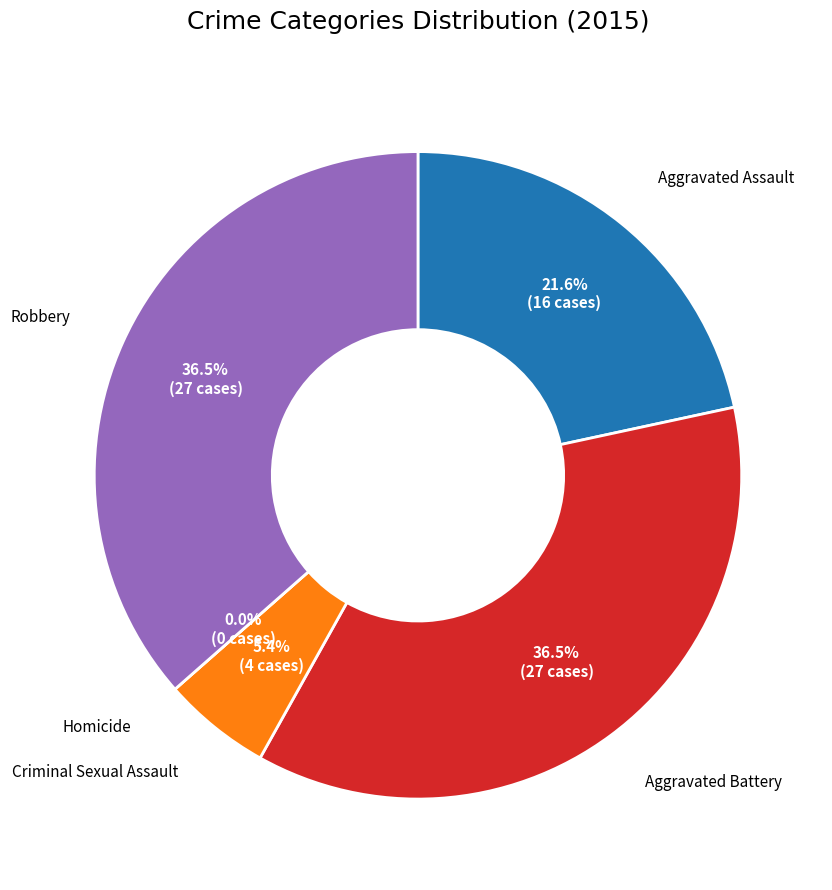

Count the number of slices in the pie.

5